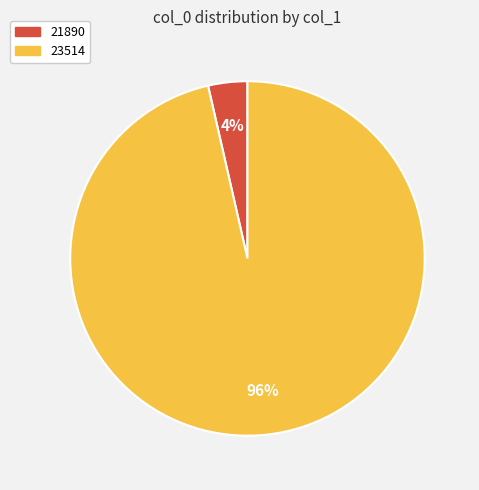

Do 21890 and 23514 together represent more than half of the pie?

Yes